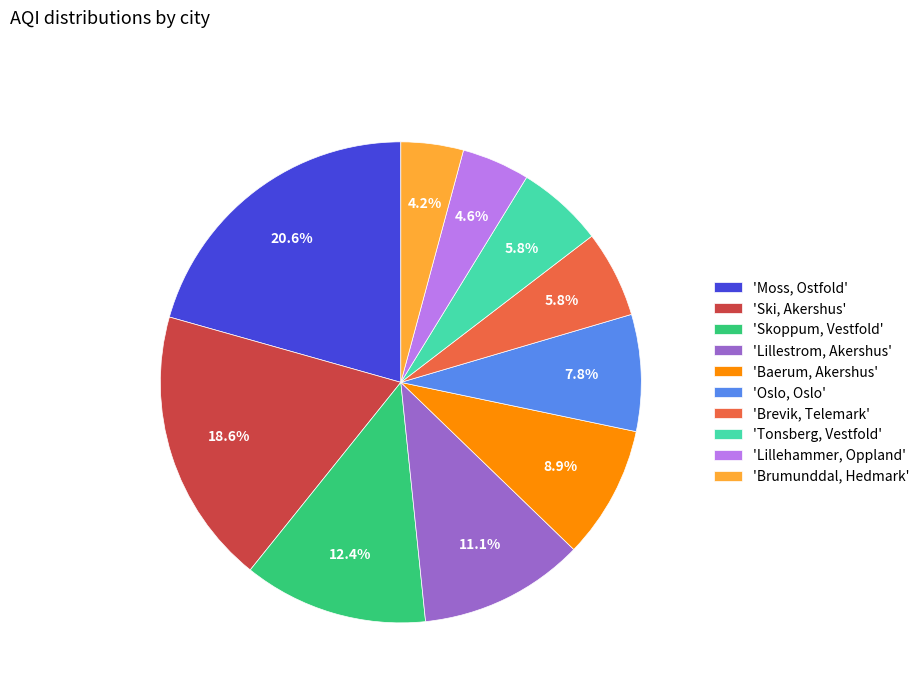

What percentage do 'Brevik, Telemark' and 'Skoppum, Vestfold' together represent?

18.2%